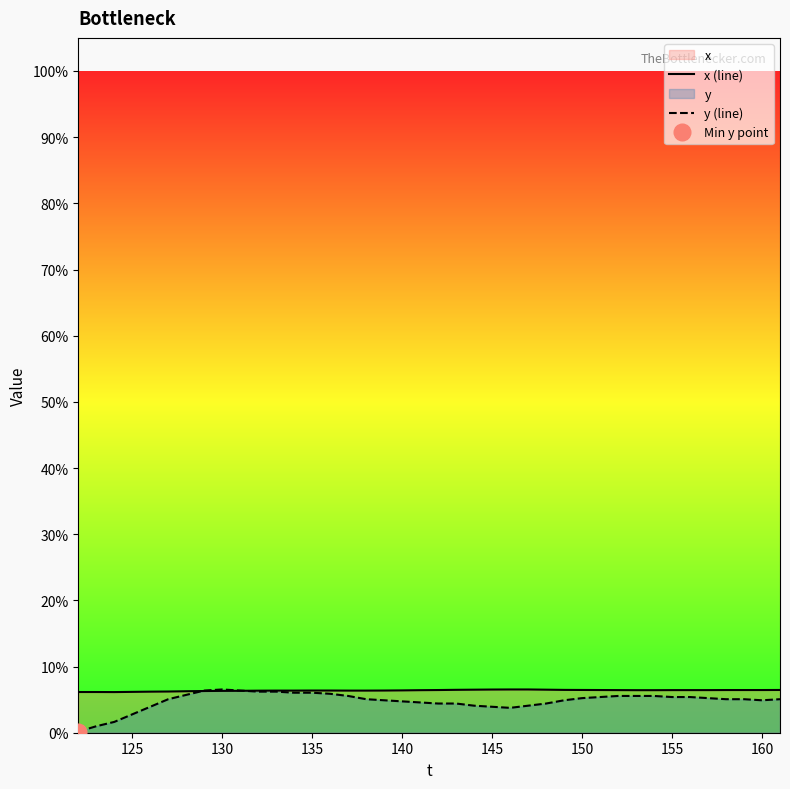

True or false: x (line) has more than 1 interior local peaks.

False